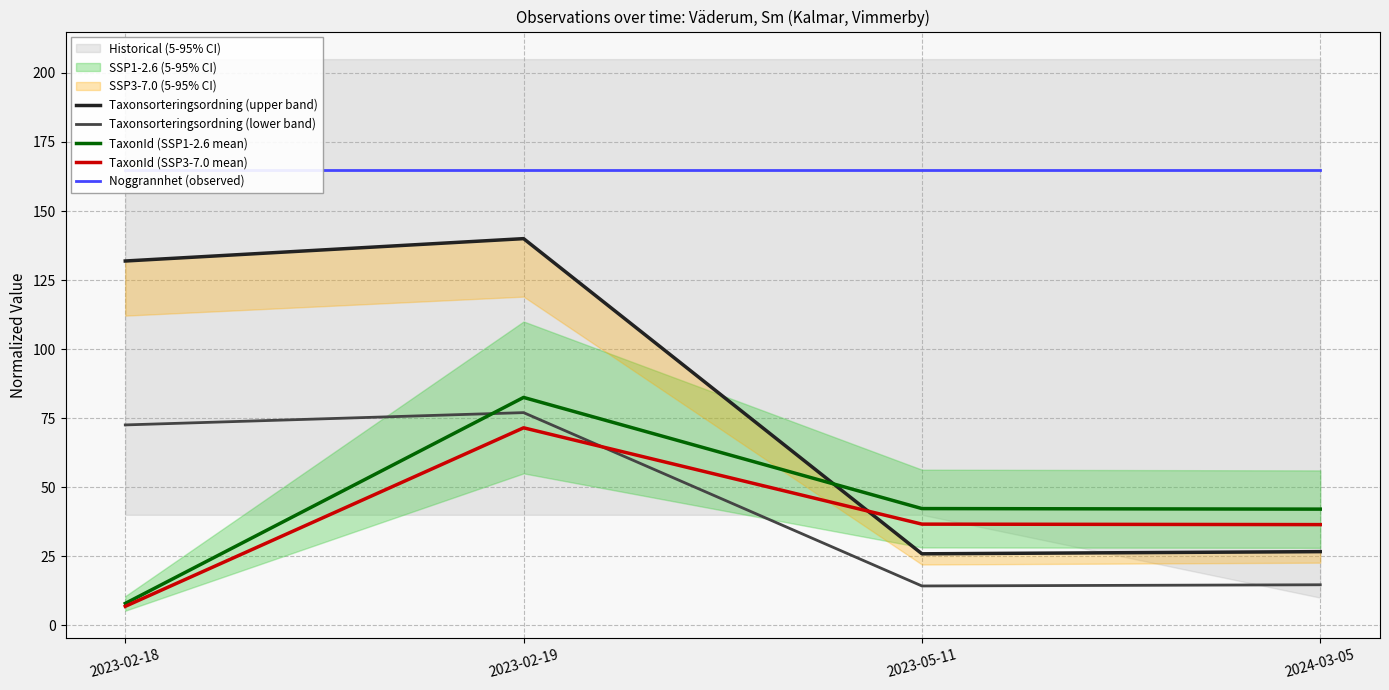

At which category is the sum across all series the highest?

2023-02-19